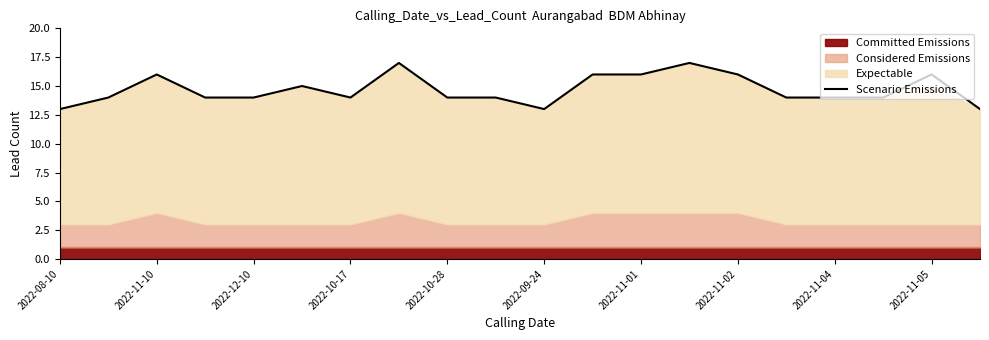

Does the chart display data point markers on the line(s)?

No